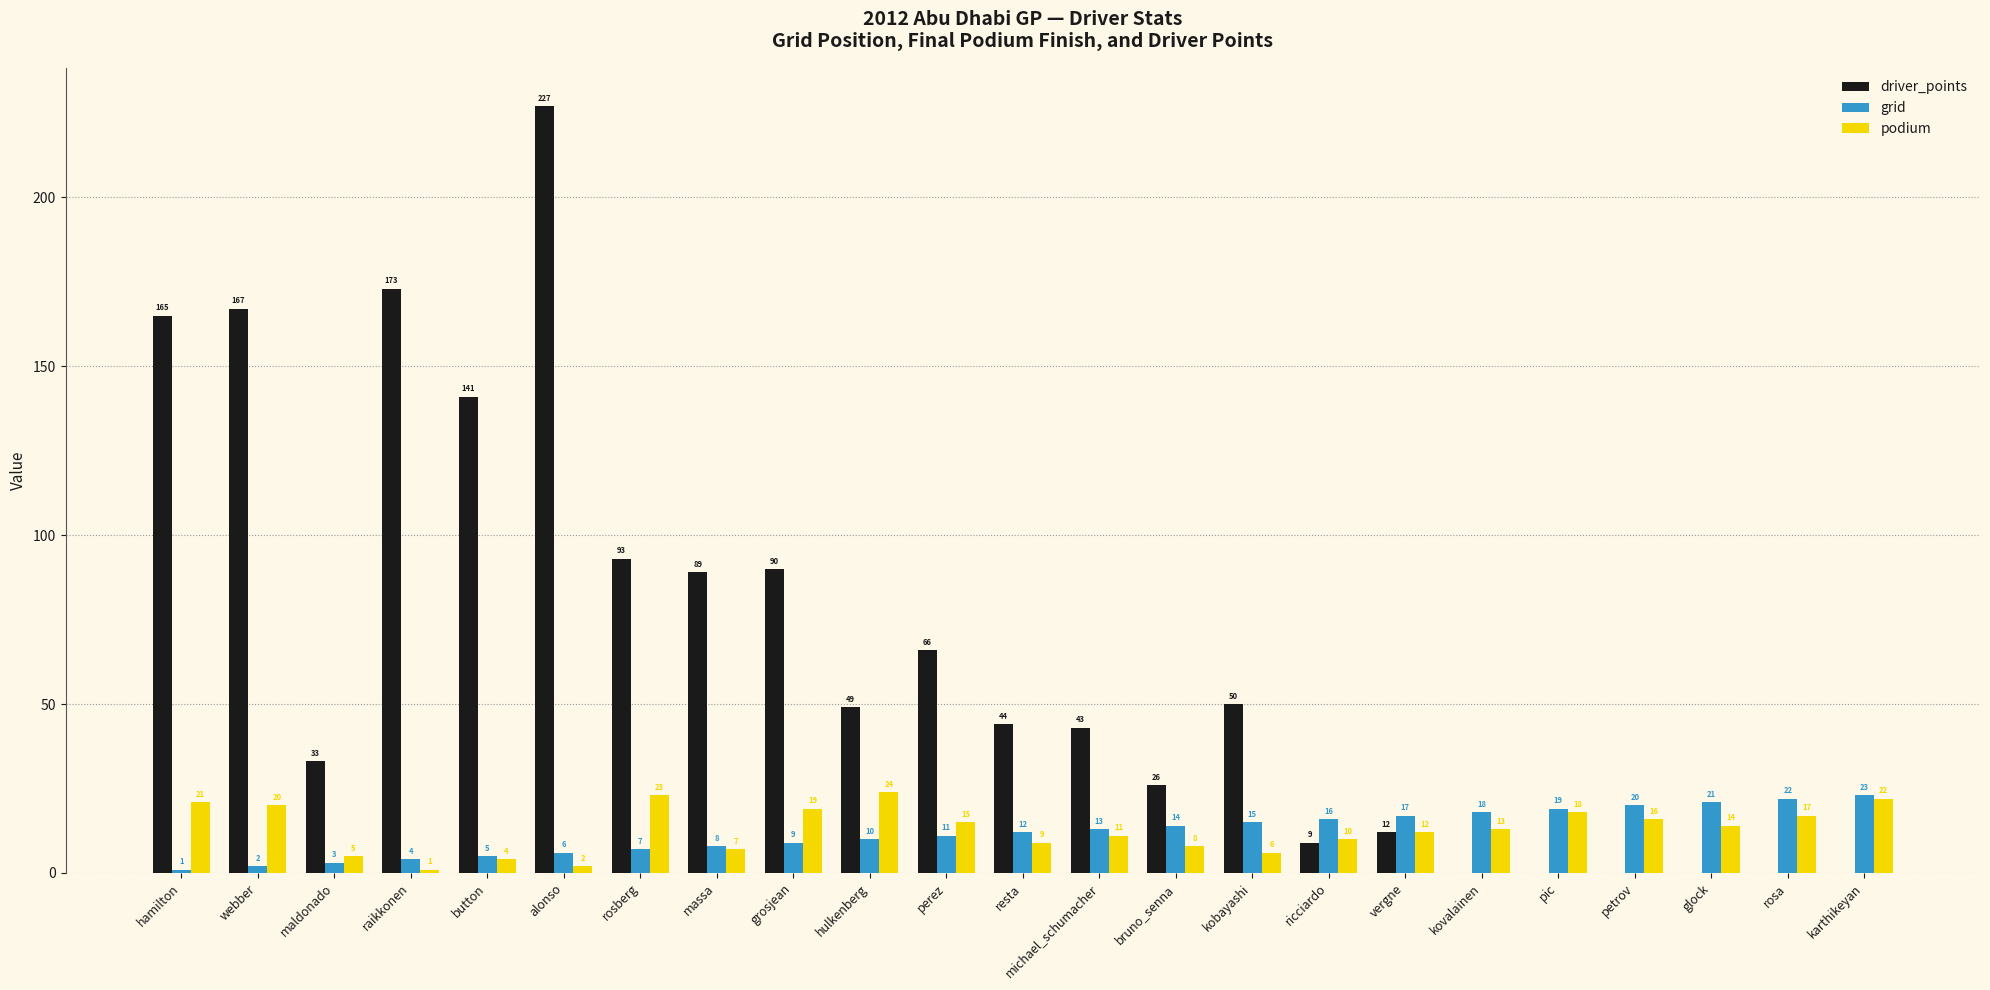

Is it true that podium equals 16 at petrov?

True